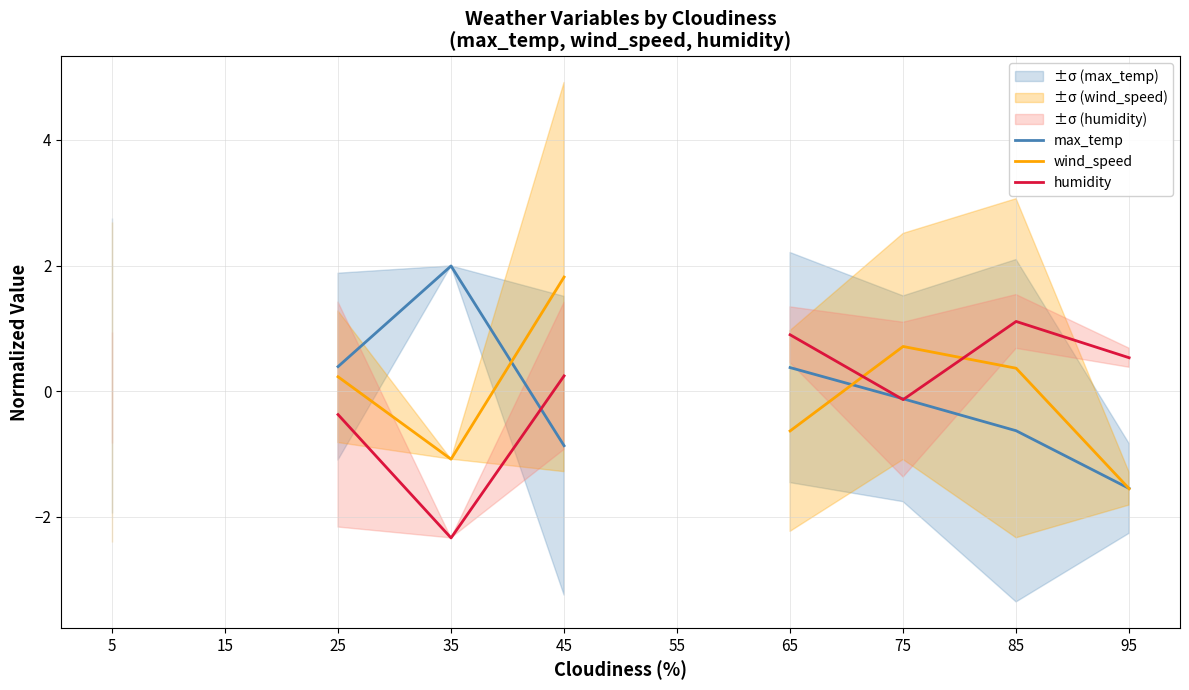

Is this an area chart (filled region under the line)?

No